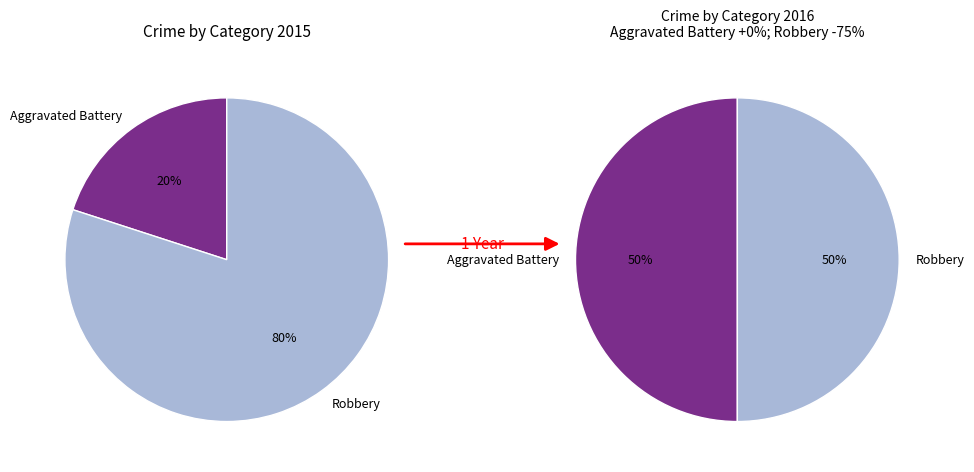

Is there a majority slice in this chart?

Yes